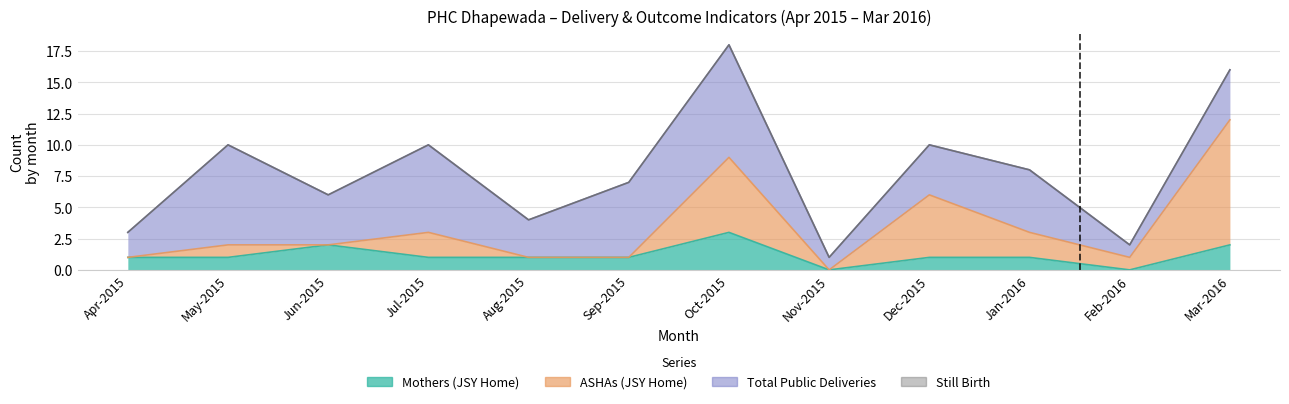

The value of ASHAs (JSY Home) at Feb-2016 is 2. True or false?

False